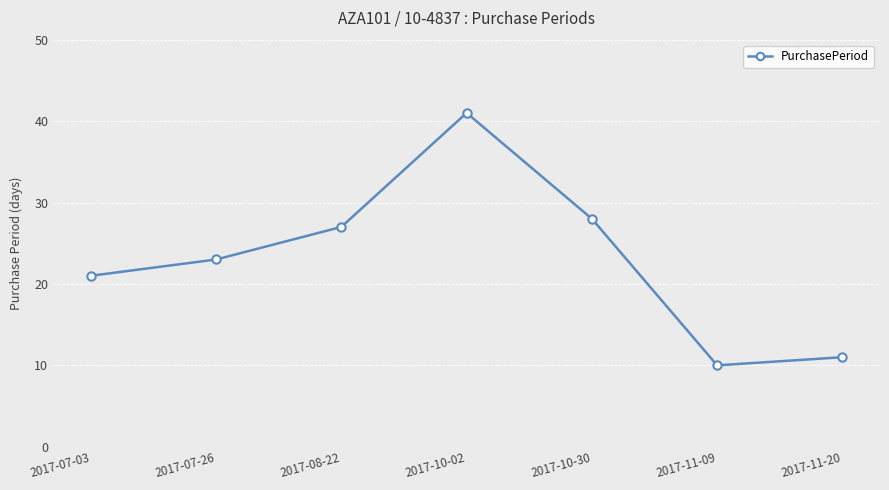

What is the difference between the maximum and minimum values?

31